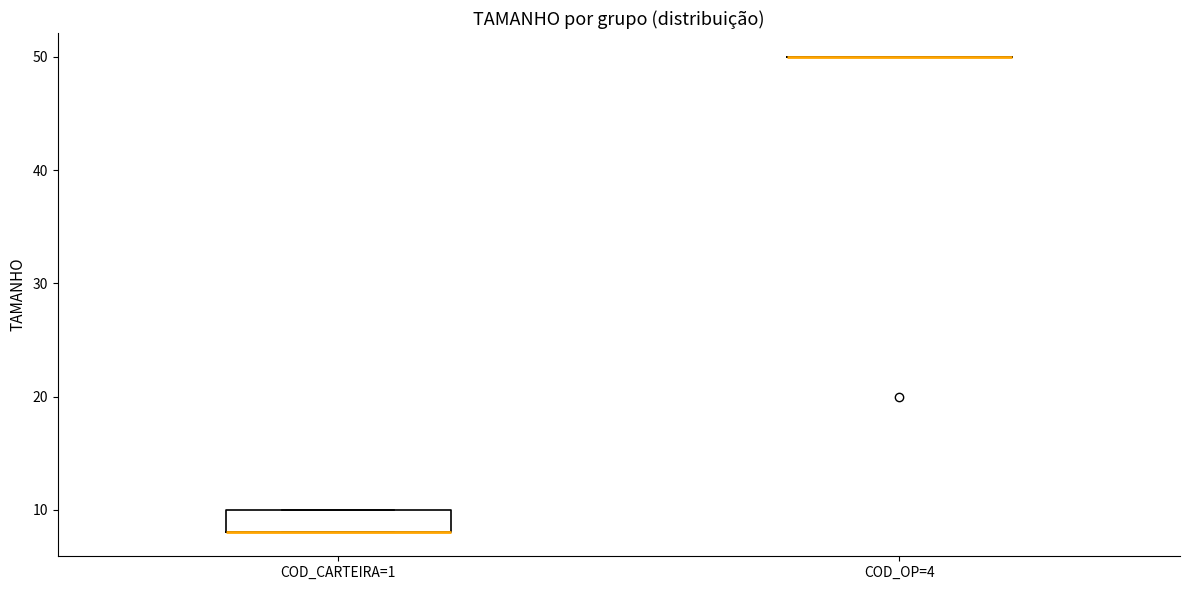

Reading left to right, transcribe this box plot: for each box, give where its median line is, the range the box spans, and where its two whiskers end, as read against the y-axis. The values are not printed on the chart, so give them approximately, as read against the axis.

COD_CARTEIRA=1: median 8 (drawn on the box's lower edge), box 8 to 10, whiskers 8 to 10
COD_OP=4: box collapsed to a line at 50, whiskers 50 to 50